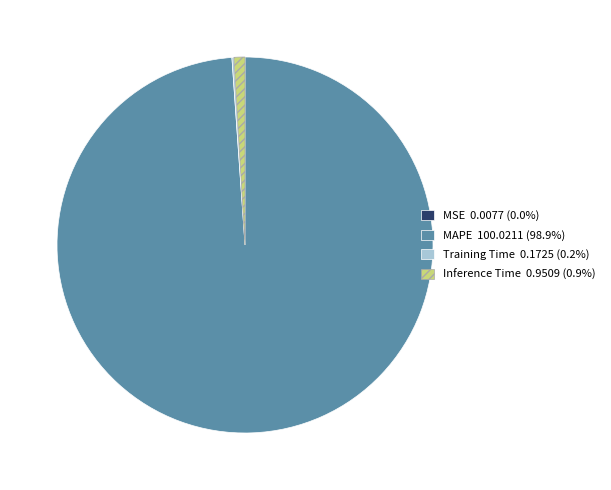

Between Inference Time and MAPE, which is larger?

MAPE